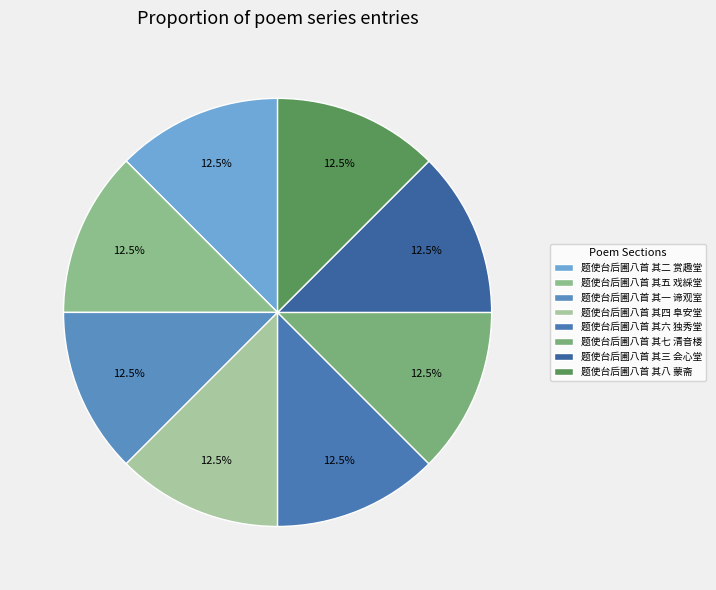

Does 题使台后圃八首 其三 会心堂 account for over 50% of the chart?

No